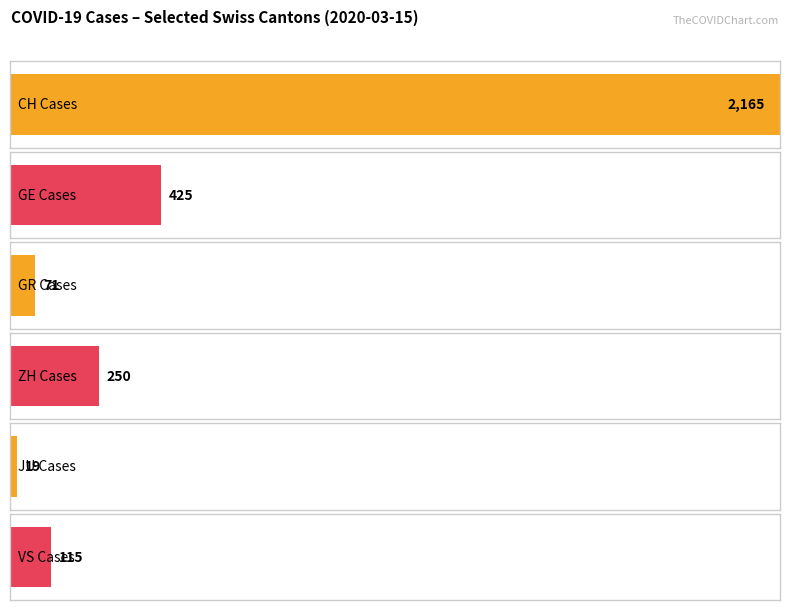

Which category has the highest value in the GR series?

2020-03-15